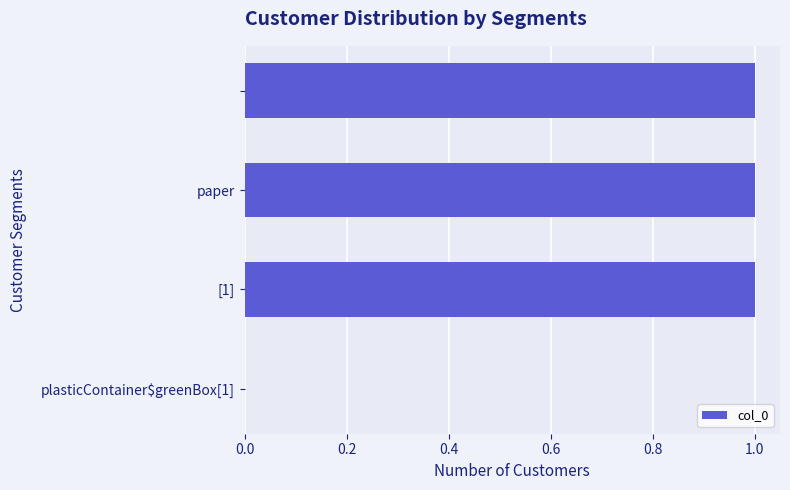

What is the sum of all values?

3